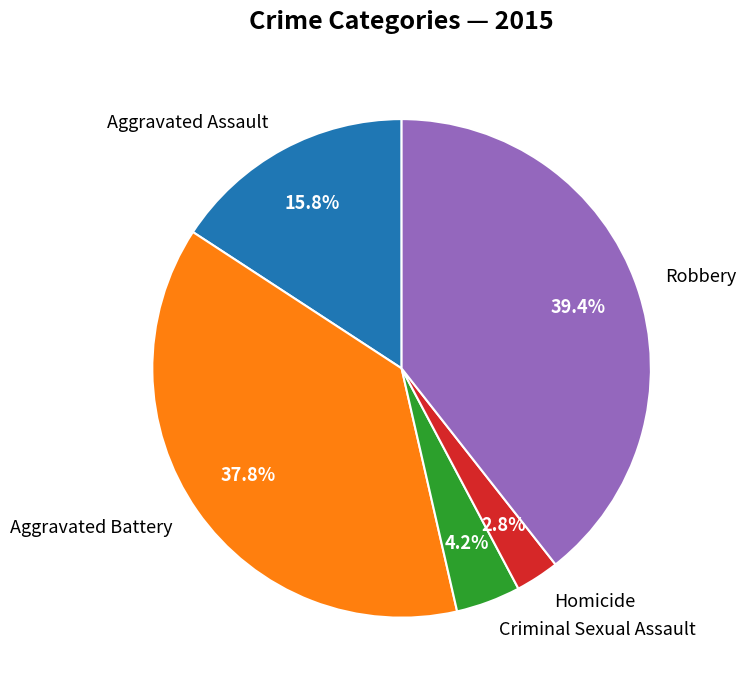

To the nearest percent, what is the combined percentage of Homicide and Aggravated Assault?

19%